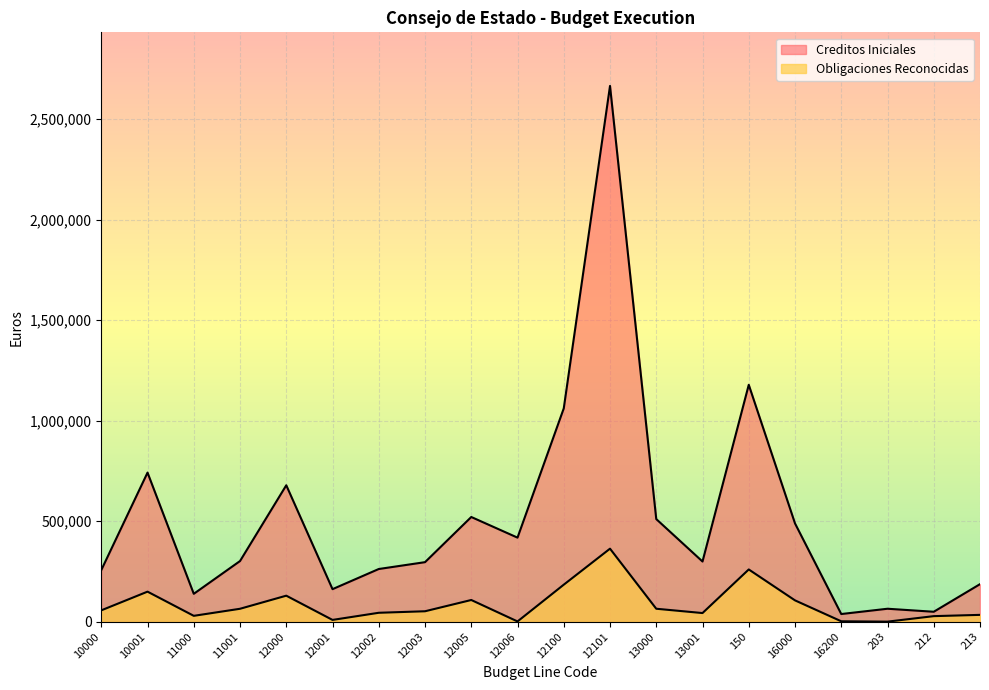

True or false: Creditos Iniciales and Obligaciones Reconocidas cross at least once.

False